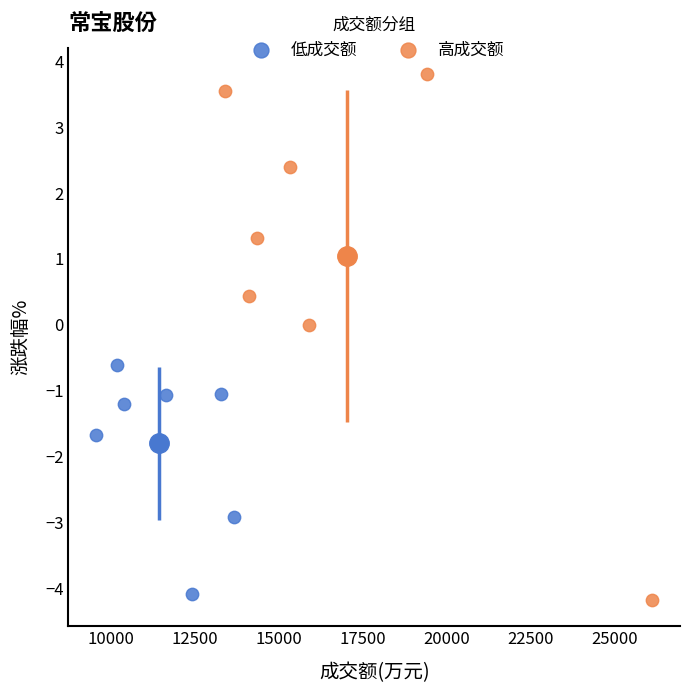

Which series contains the lowest Y value?

高成交额